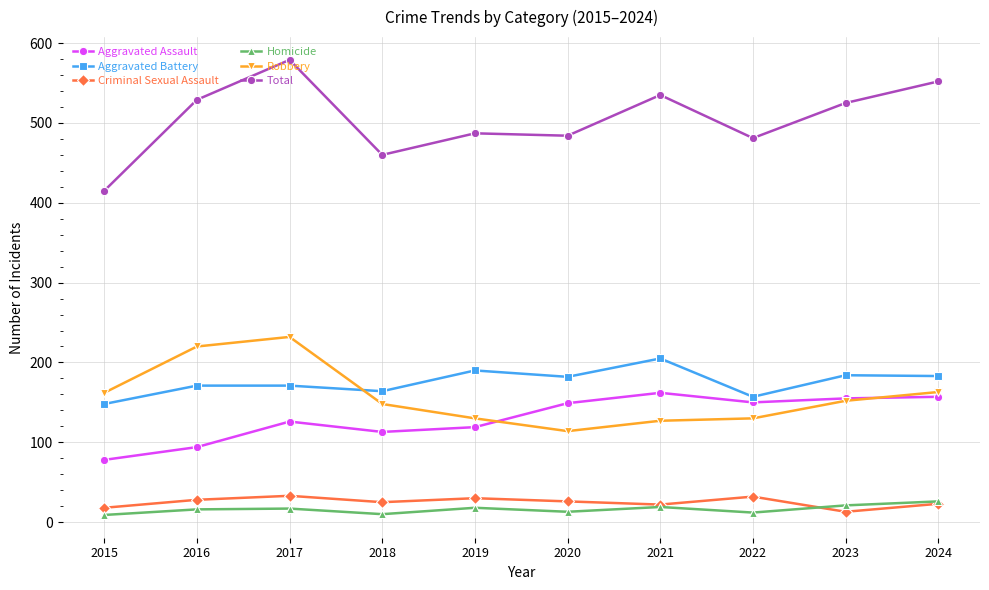

Does the chart display data point markers on the line(s)?

Yes